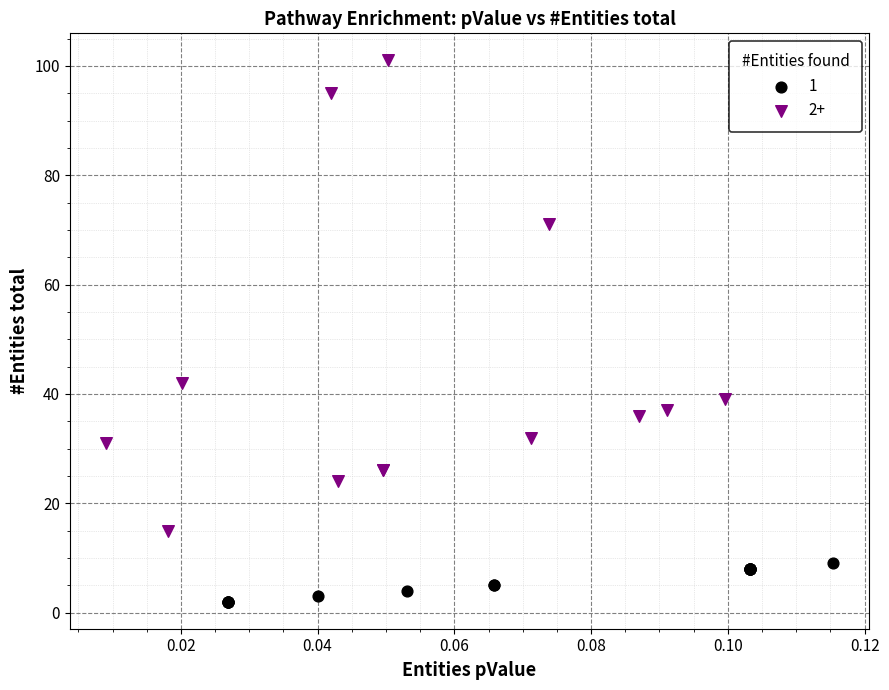

Which series has the widest spread of Y values?

2+